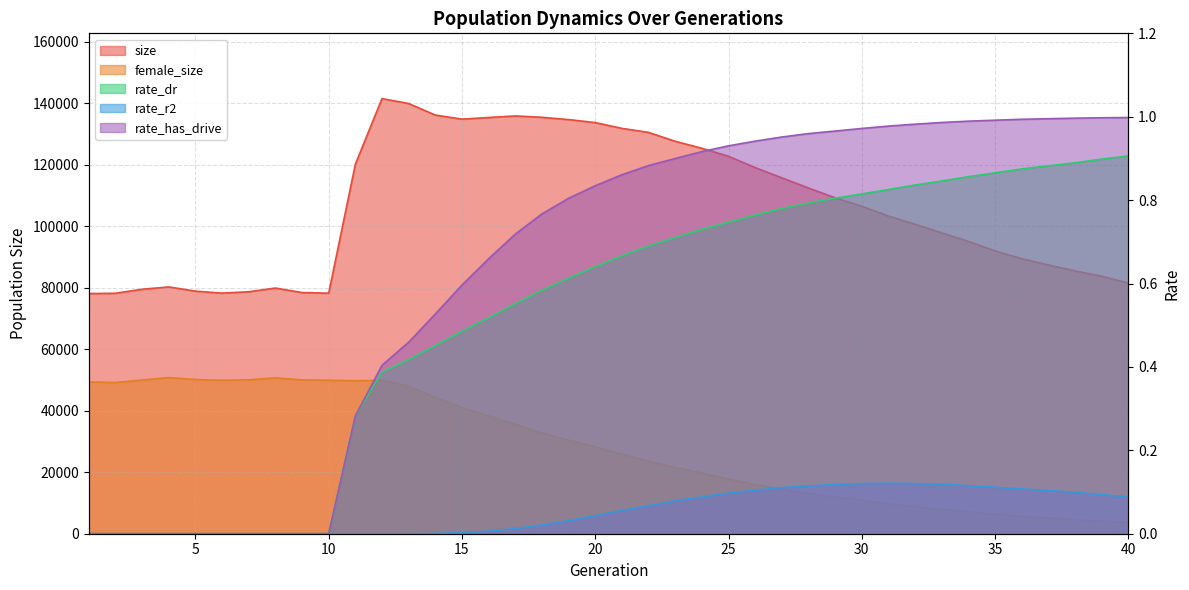

At which category is the sum across all series the highest?

12